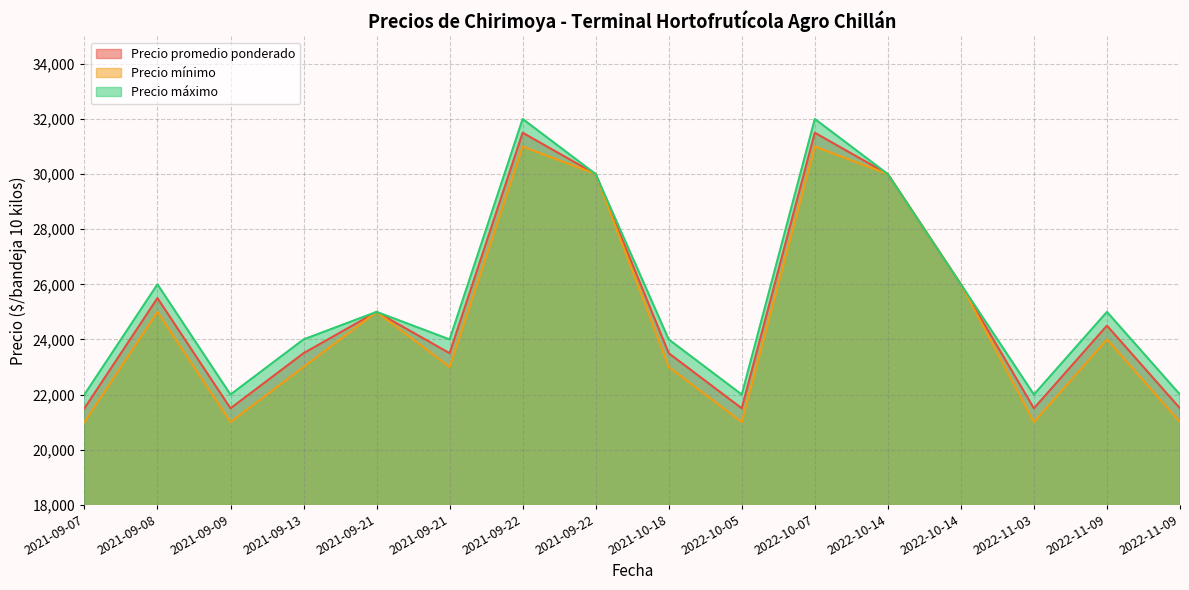

Reading left to right, list all the values displayed in this chart.

Precio promedio ponderado: 2021-09-07=21500	2021-09-08=25500	2021-09-09=21500	2021-09-13=23500	2021-09-21=25000	2021-09-21=23500	2021-09-22=31500	2021-09-22=30000	2021-10-18=23500	2022-10-05=21500	2022-10-07=31500	2022-10-14=30000	2022-10-14=26000	2022-11-03=21500	2022-11-09=24500	2022-11-09=21500
Precio mínimo: 2021-09-07=21000	2021-09-08=25000	2021-09-09=21000	2021-09-13=23000	2021-09-21=25000	2021-09-21=23000	2021-09-22=31000	2021-09-22=30000	2021-10-18=23000	2022-10-05=21000	2022-10-07=31000	2022-10-14=30000	2022-10-14=26000	2022-11-03=21000	2022-11-09=24000	2022-11-09=21000
Precio máximo: 2021-09-07=22000	2021-09-08=26000	2021-09-09=22000	2021-09-13=24000	2021-09-21=25000	2021-09-21=24000	2021-09-22=32000	2021-09-22=30000	2021-10-18=24000	2022-10-05=22000	2022-10-07=32000	2022-10-14=30000	2022-10-14=26000	2022-11-03=22000	2022-11-09=25000	2022-11-09=22000